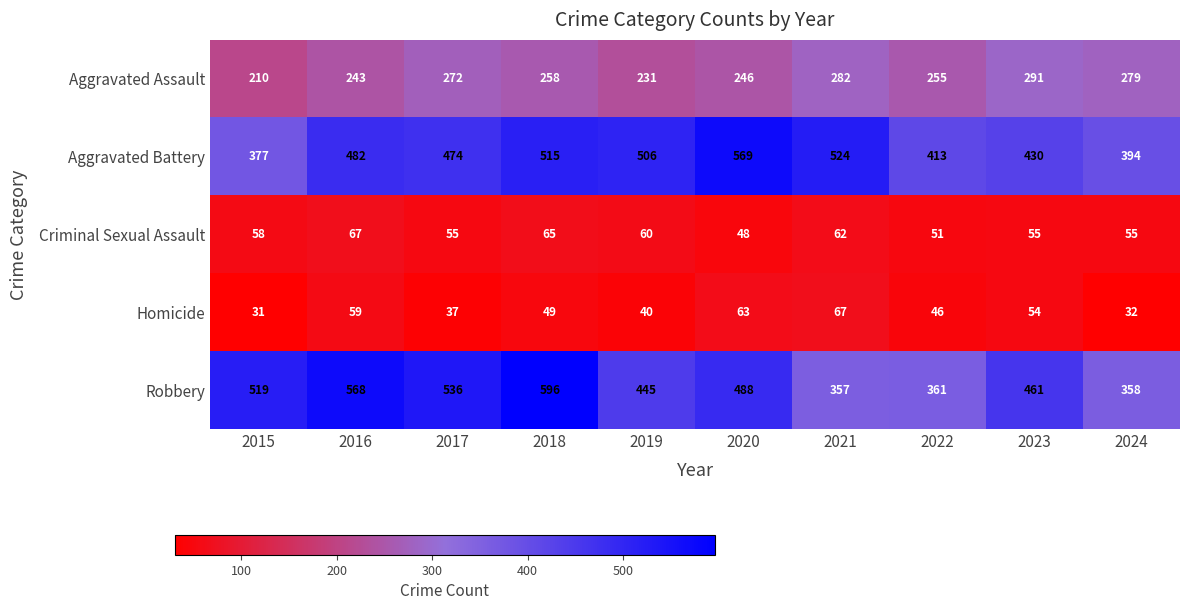

At which category is the sum across all series the highest?

2018